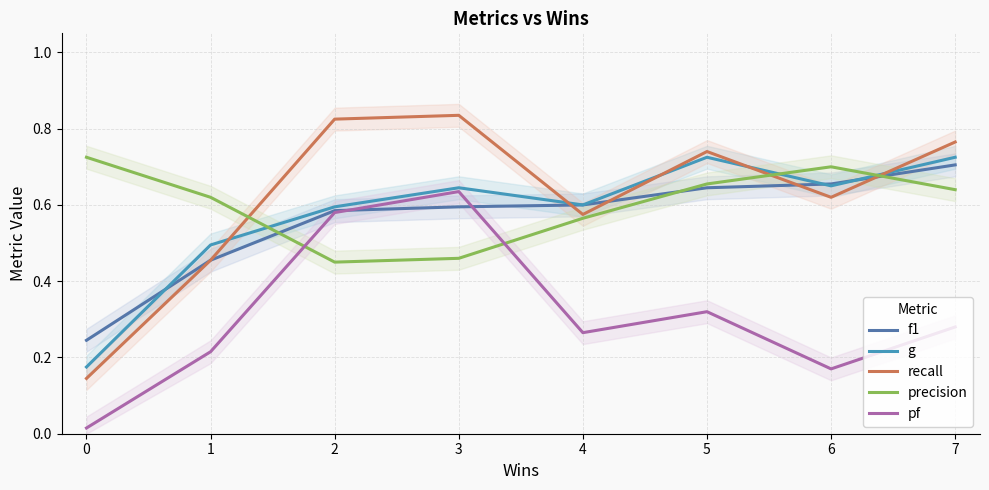

Does the chart have visible grid lines?

Yes